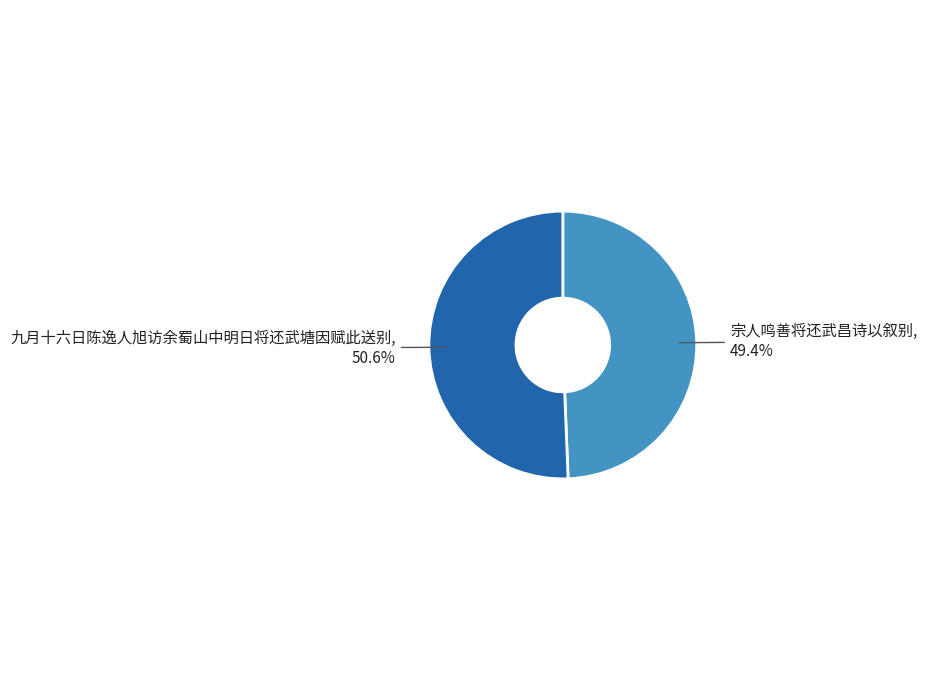

Which category has the smallest portion of the pie?

宗人鸣善将还武昌诗以叙别